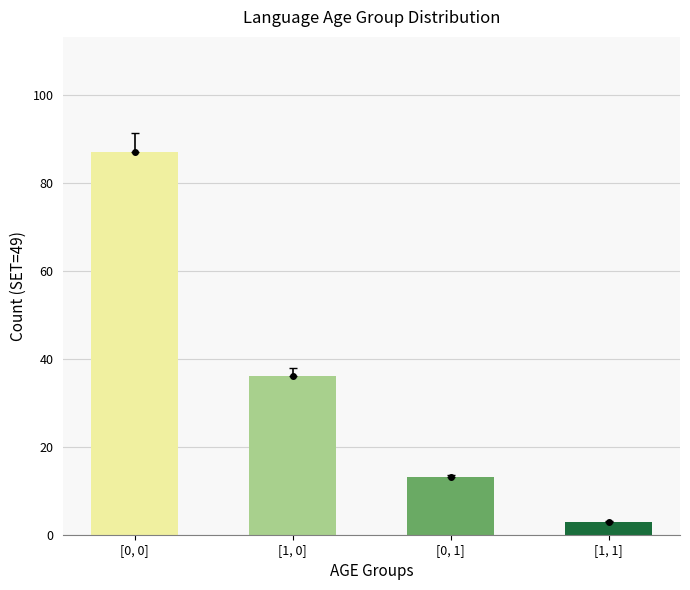

Does the chart contain any negative values?

No